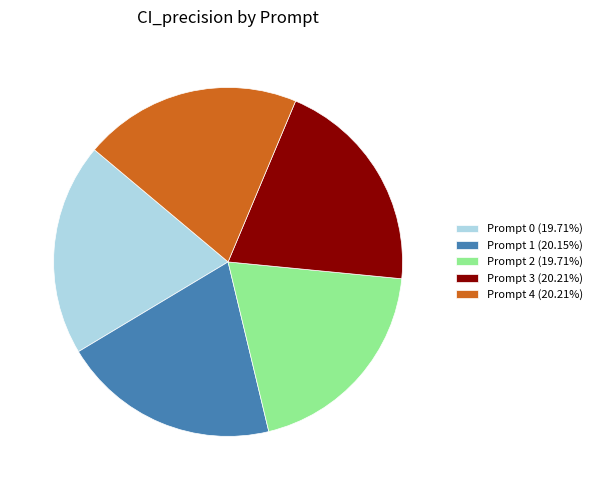

Count the number of slices in the pie.

5